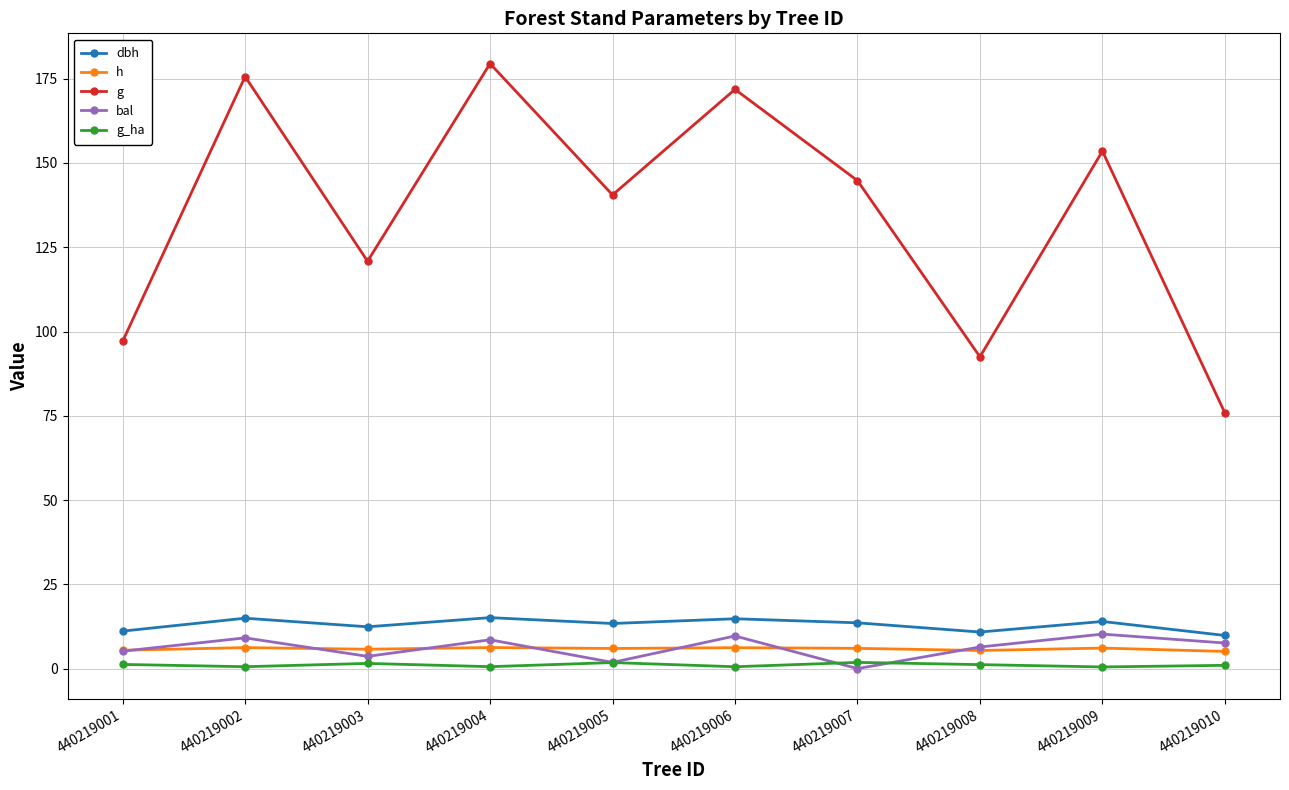

Between 440219001 and 440219006, which series saw the biggest shift?

g